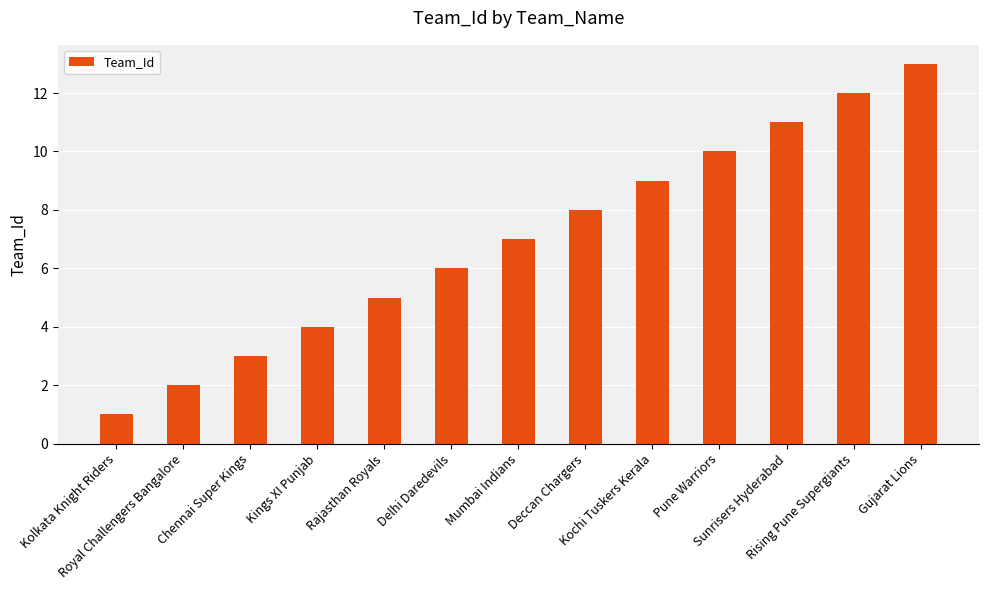

What is the change in value from Chennai Super Kings to Gujarat Lions?

+10